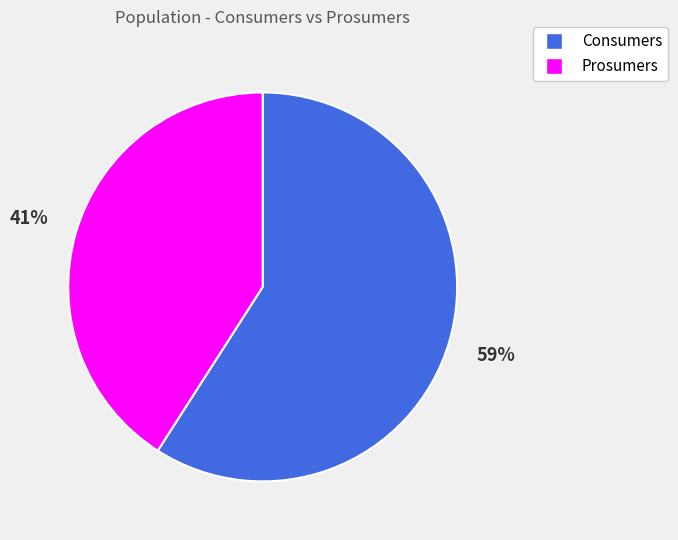

To the nearest percent, what is the average slice percentage?

50%